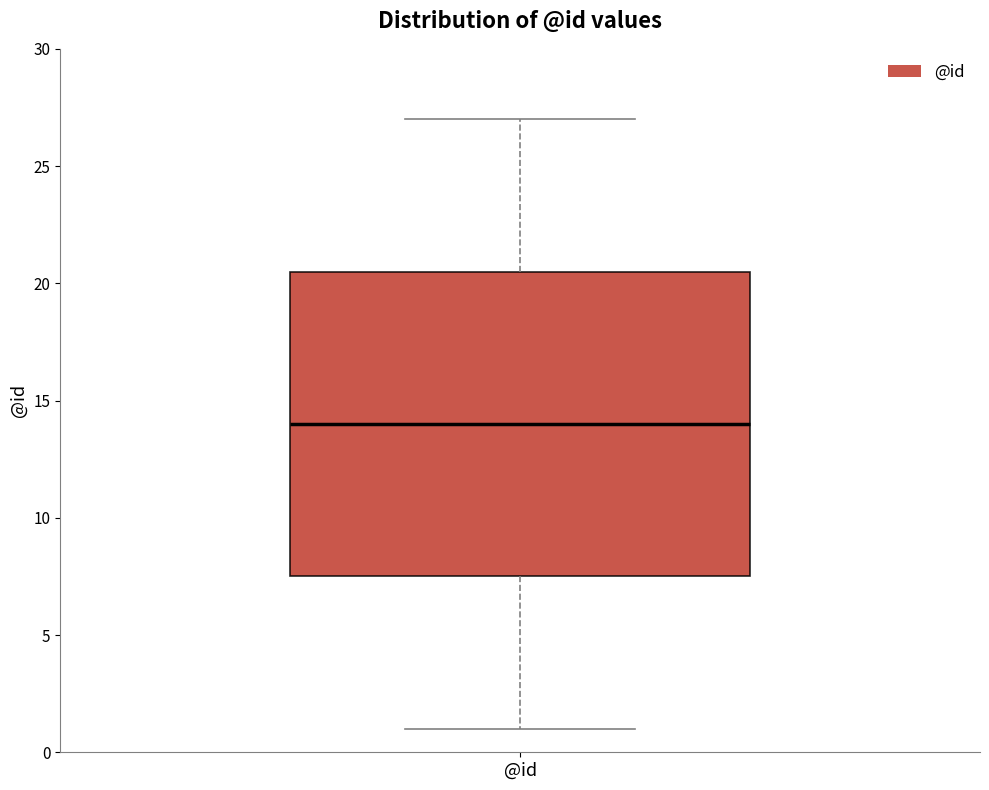

Transcribe this box plot: give where the median line is, the range the box spans, and where the two whiskers end, as read against the y-axis. The values are not printed on the chart, so give them approximately, as read against the axis.

median 14.0, box 7.5 to 20.5, whiskers 1.0 to 27.0